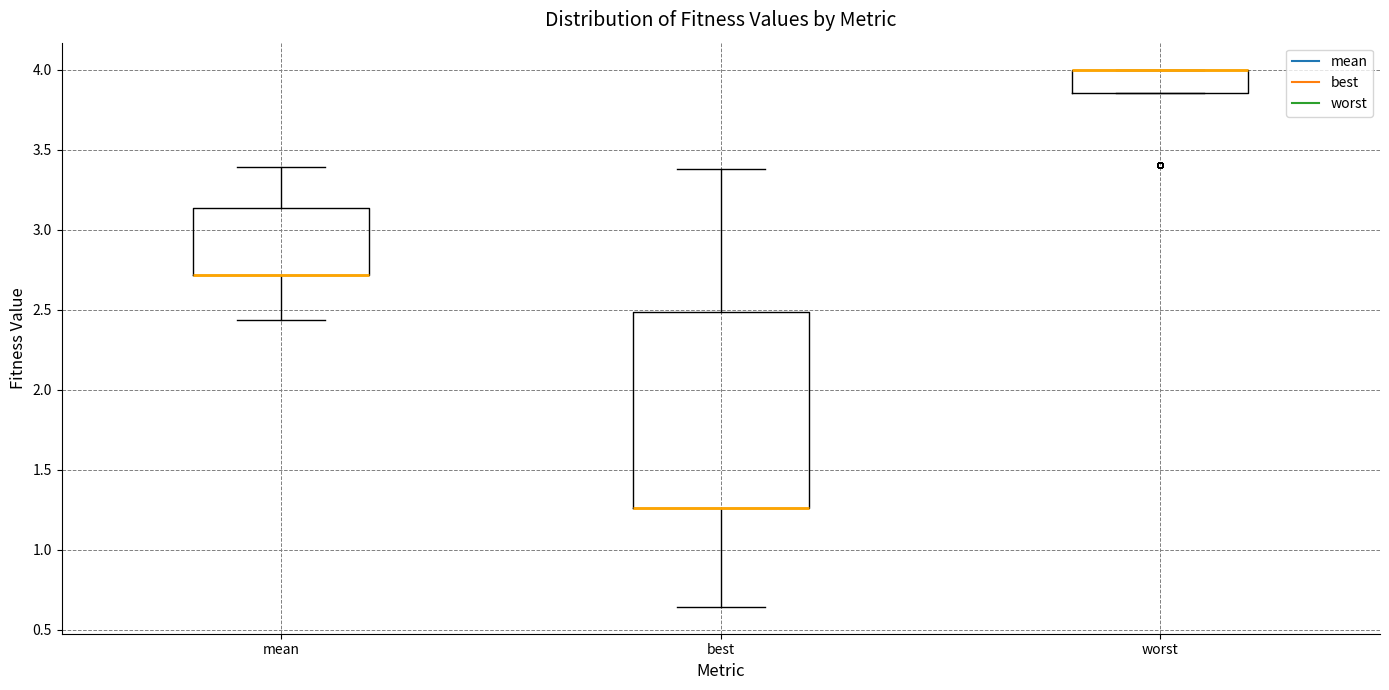

Which box is the tallest, from its lower edge to its upper edge?

best